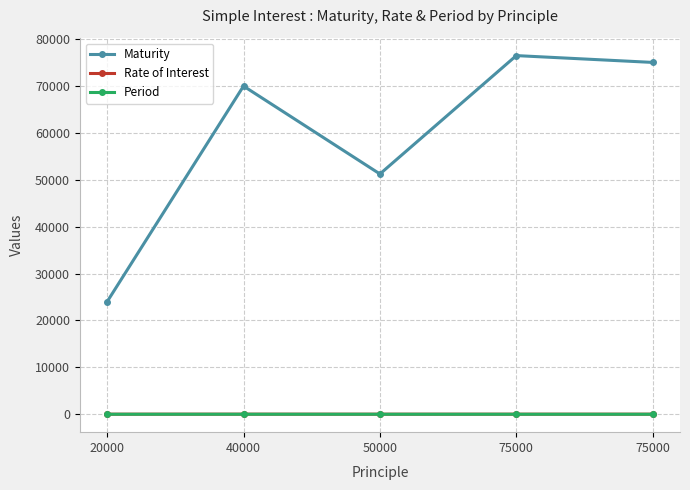

How many lines are shown in the chart?

3